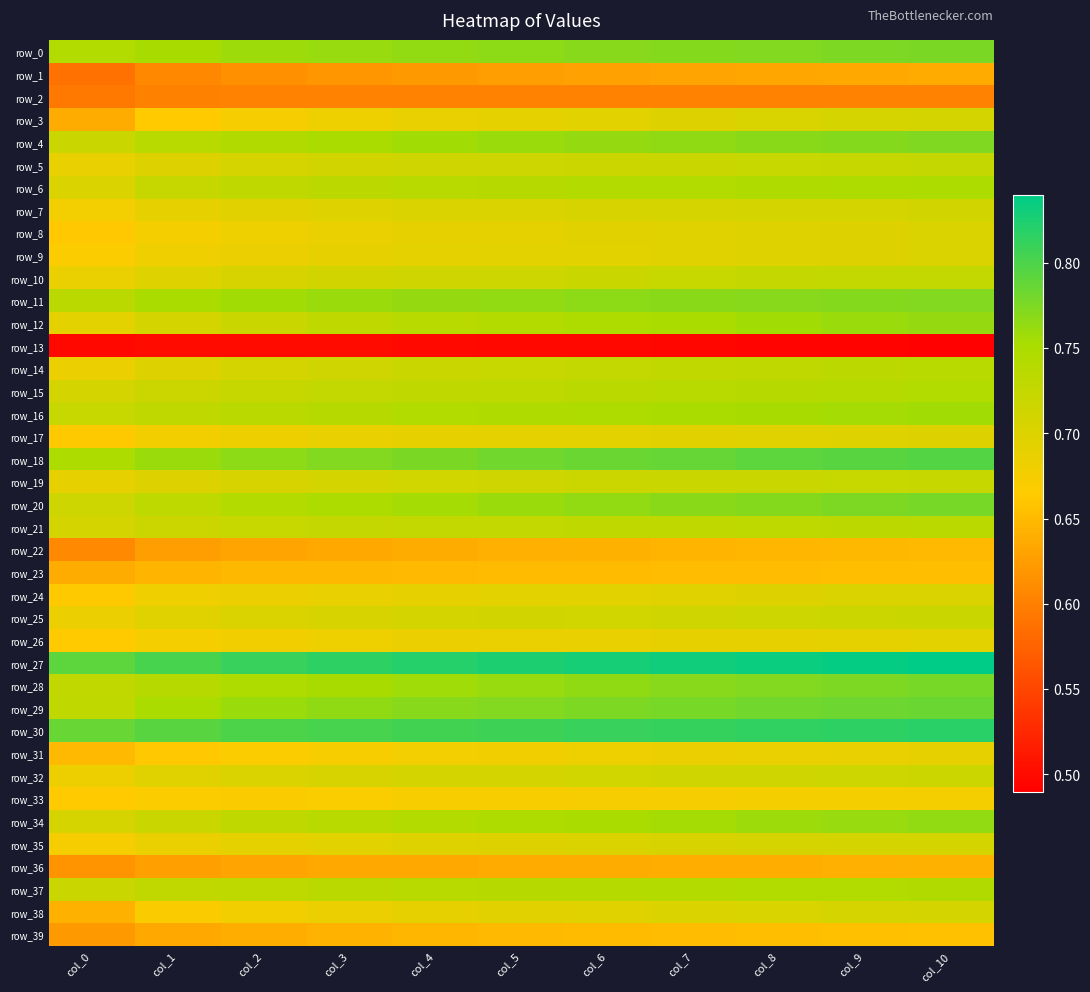

Is the value of row_29 at col_4 greater than the value of row_11 at col_10?

No